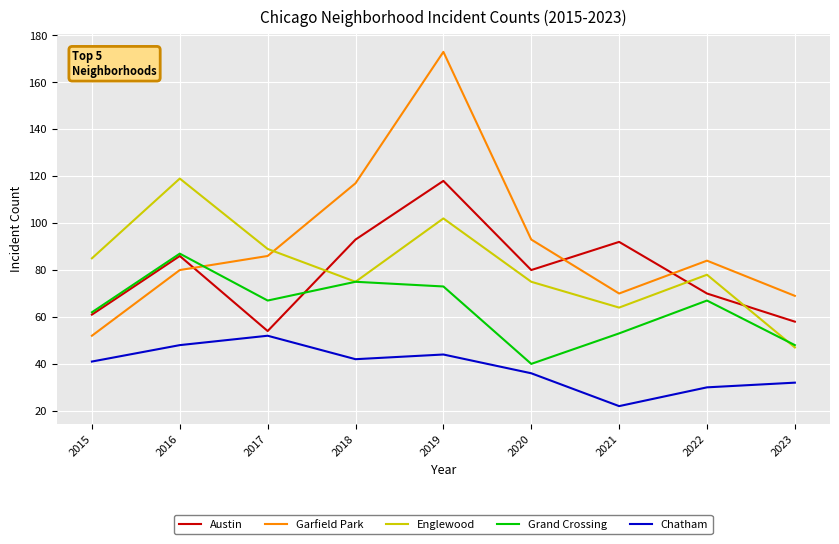

What is the average value of the Grand Crossing series?

64